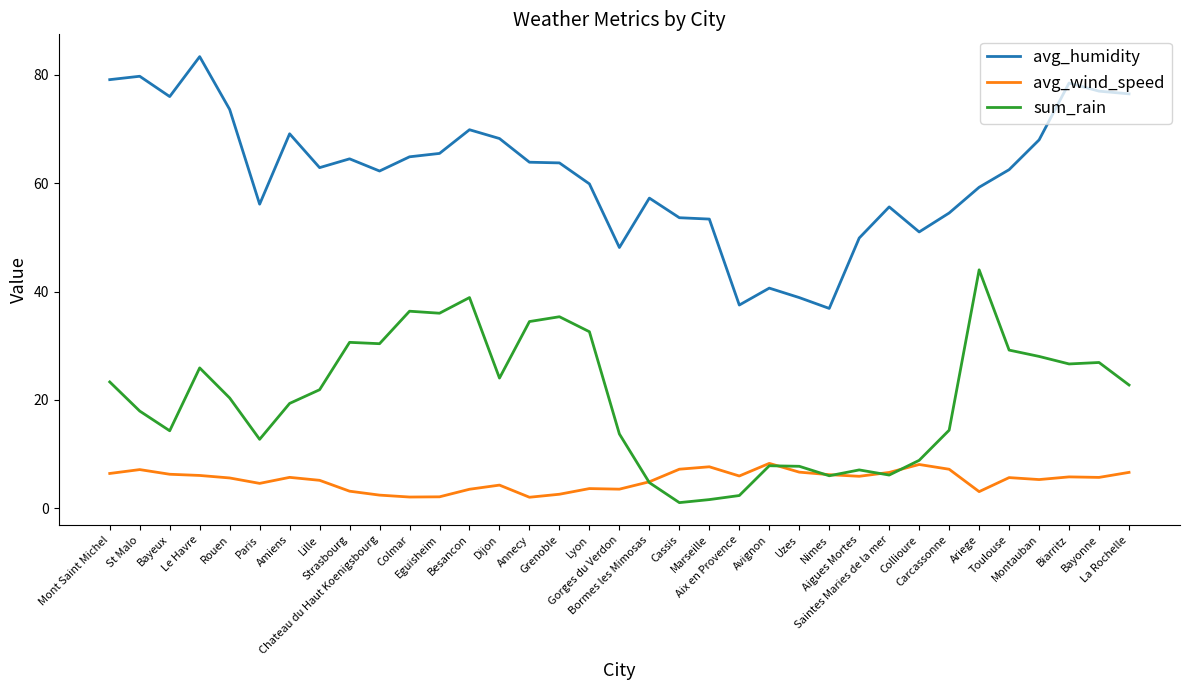

Which series has the largest total across all categories?

avg_humidity